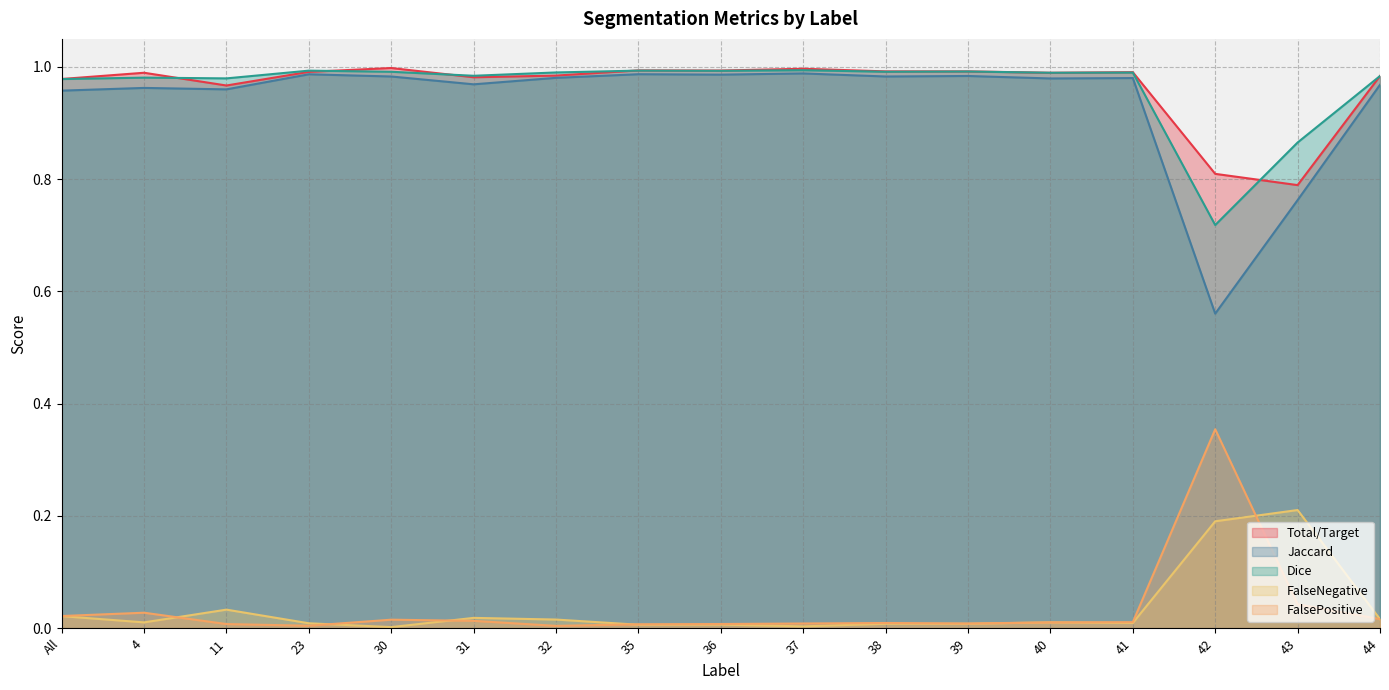

Count the number of categories in the chart.

17